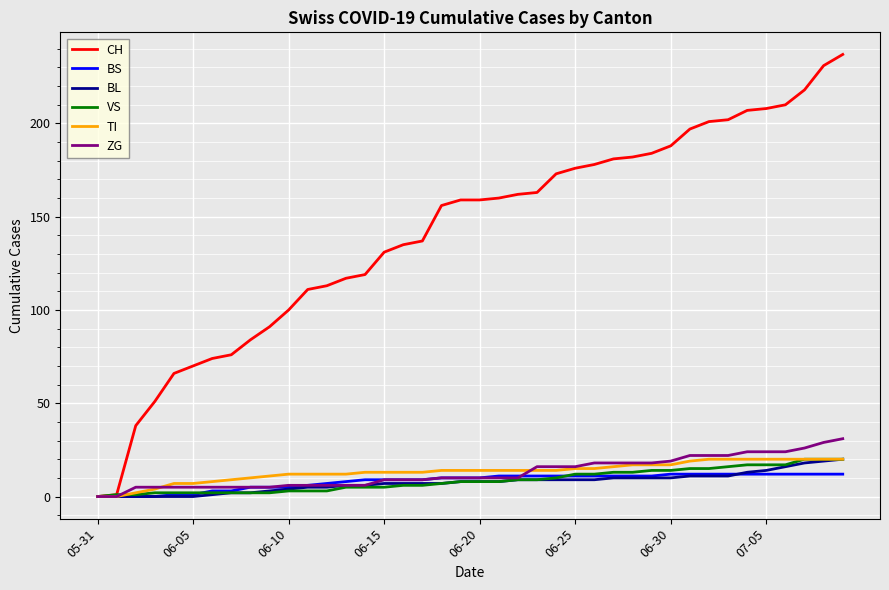

Which series has the largest range (max minus min)?

CH